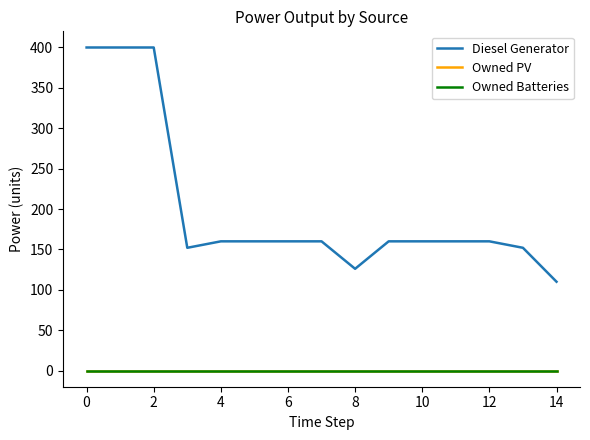

What is the difference between the maximum and second lowest values in the Diesel Generator series?

274